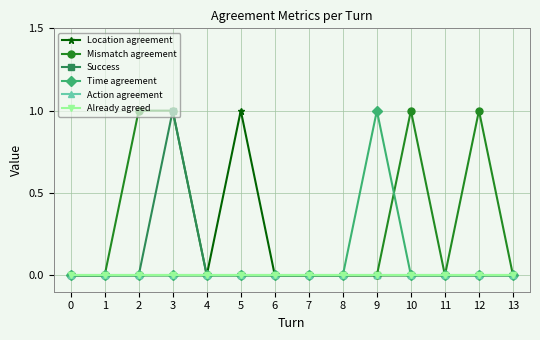

Is this an area chart (filled region under the line)?

No